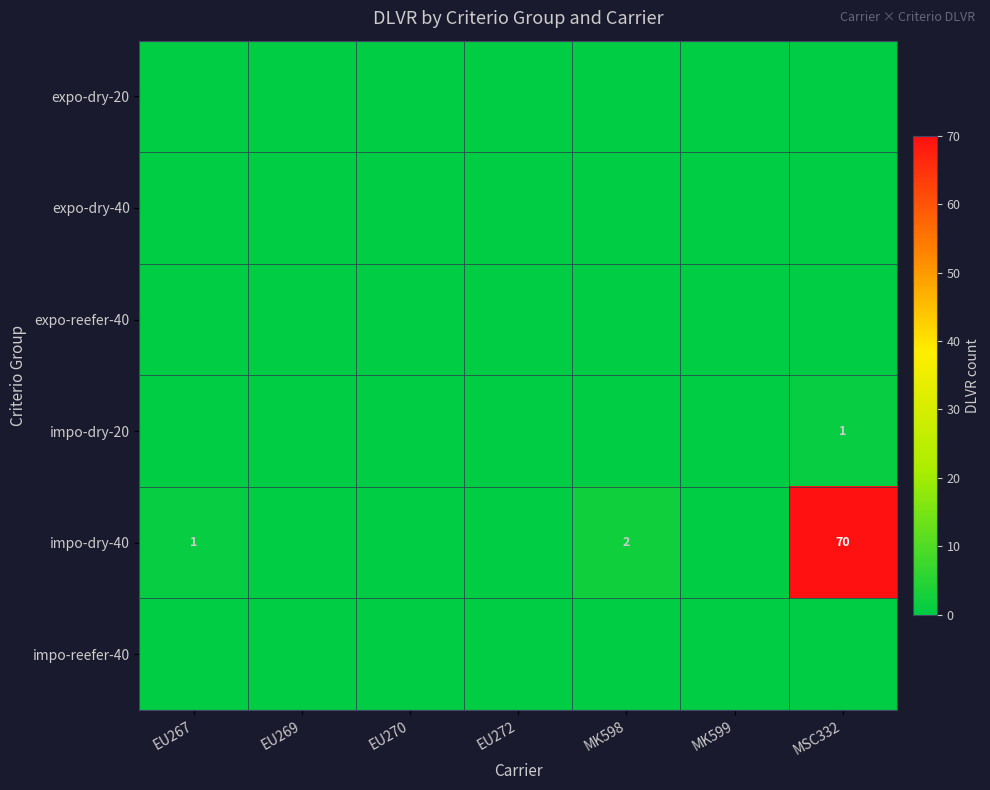

Rank the series by their maximum value, from highest to lowest.

impo-dry-40, impo-dry-20, expo-dry-20, expo-dry-40, expo-reefer-40, impo-reefer-40